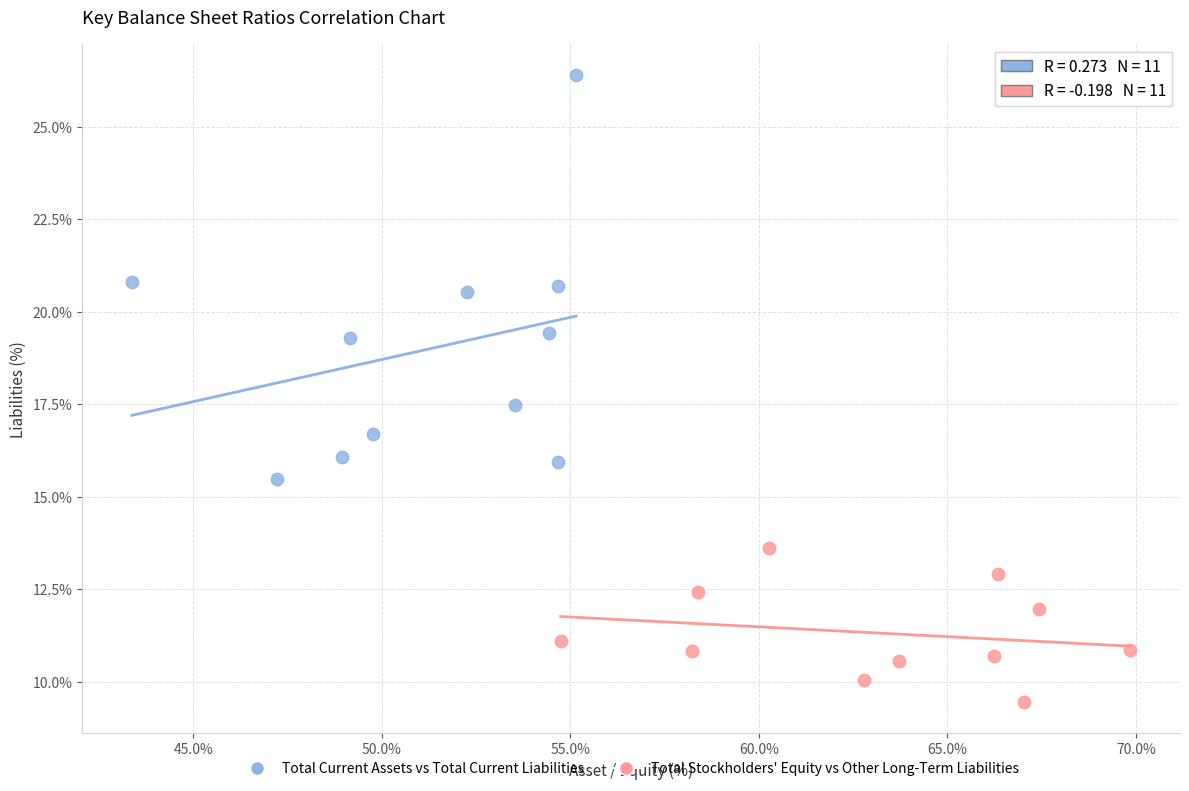

Which series contains the highest Y value?

Total Current Assets vs Total Current Liabilities